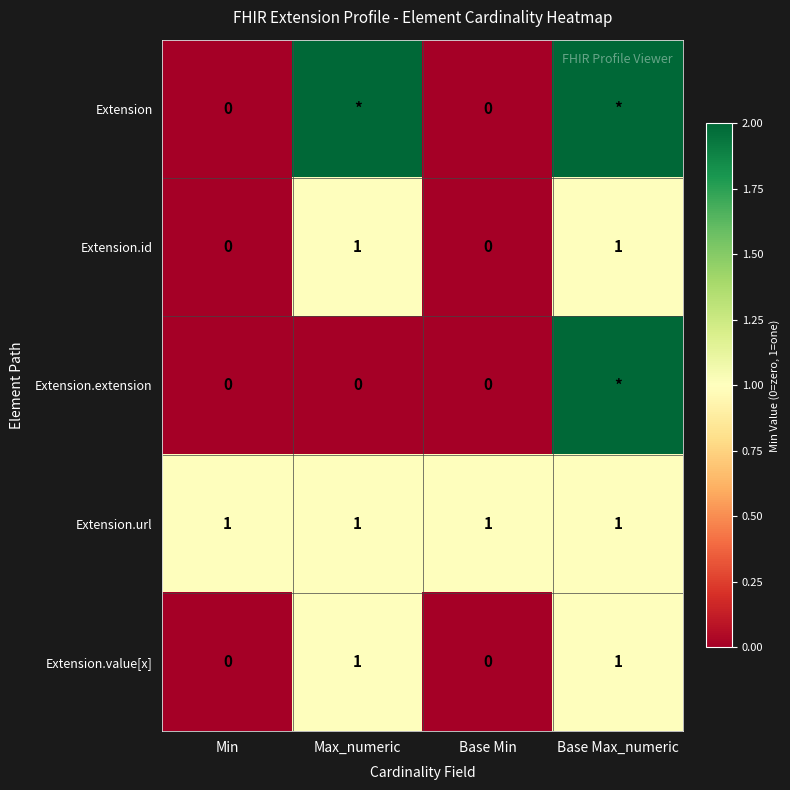

True or false: Extension.id has a value of 2 at Base Max_numeric.

False